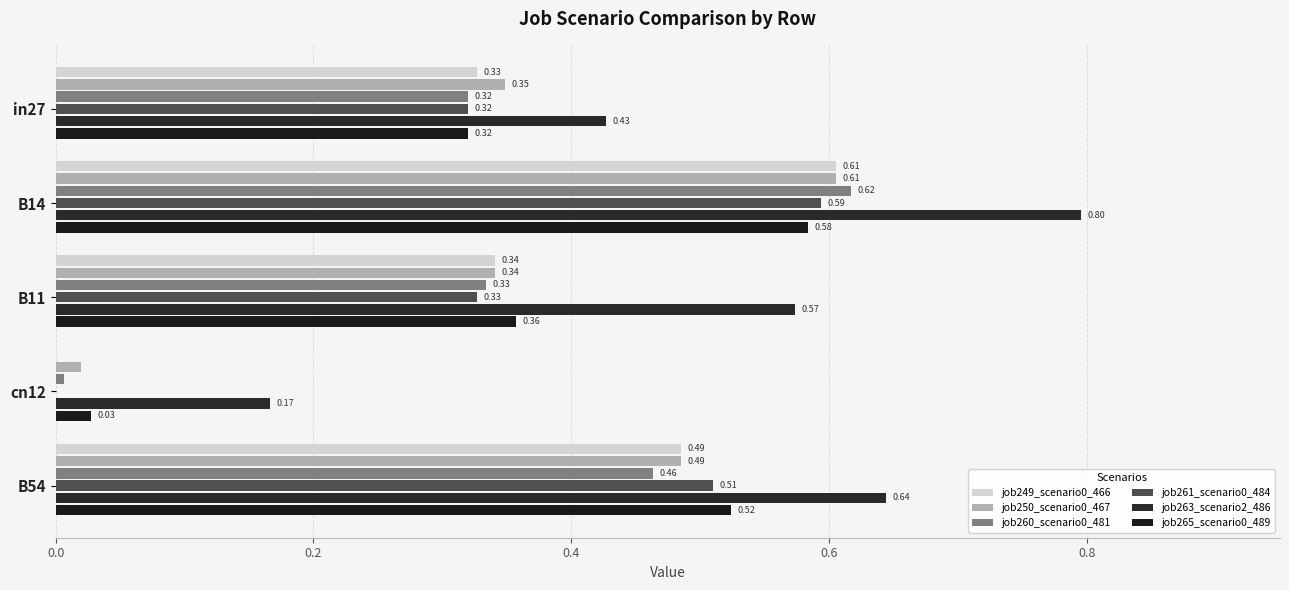

What is the difference between the second highest and second lowest values in the job260_scenario0_481 series?

0.1